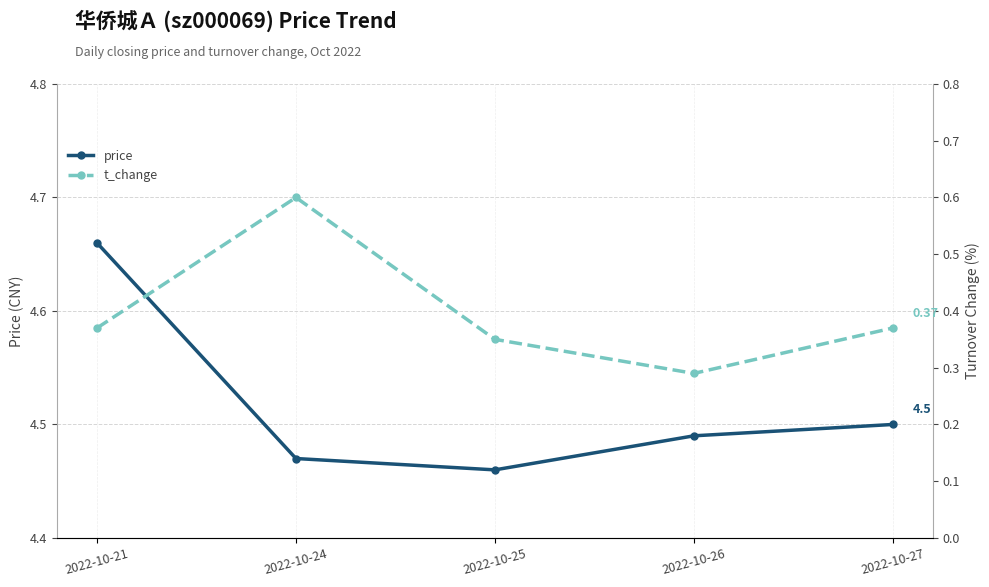

True or false: t_change and price intersect in this chart.

False